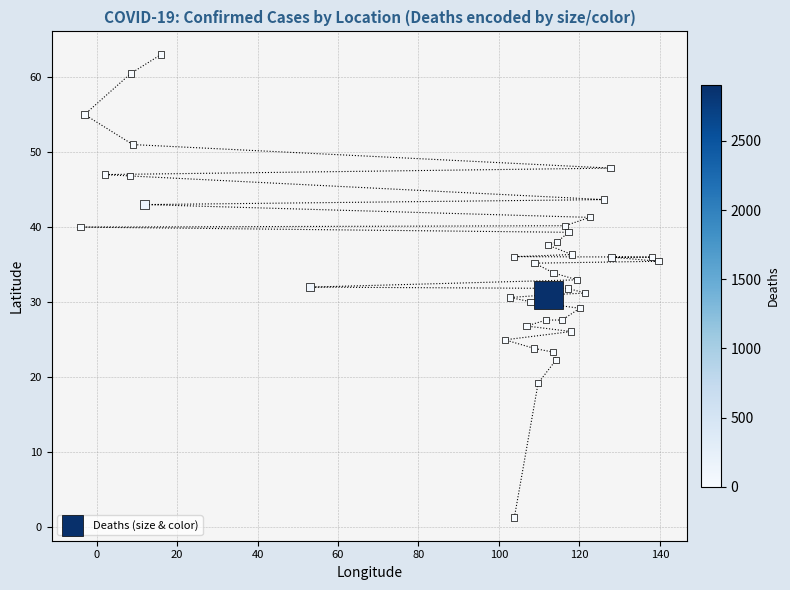

What is the range of Y values (max minus min)?

61.7